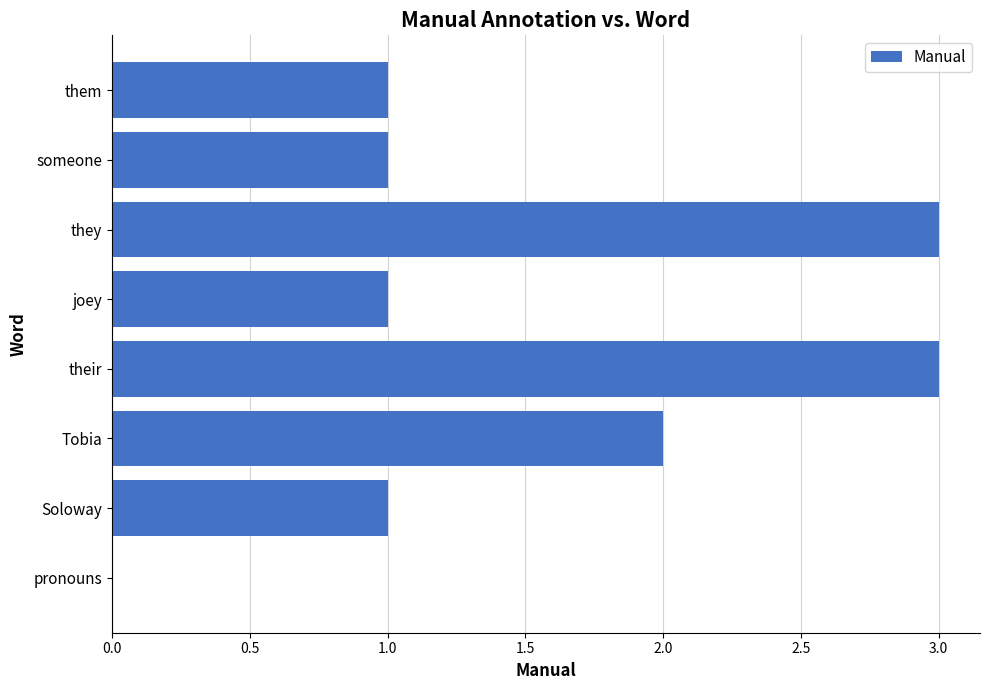

What is the change in value from pronouns to Tobia?

+2